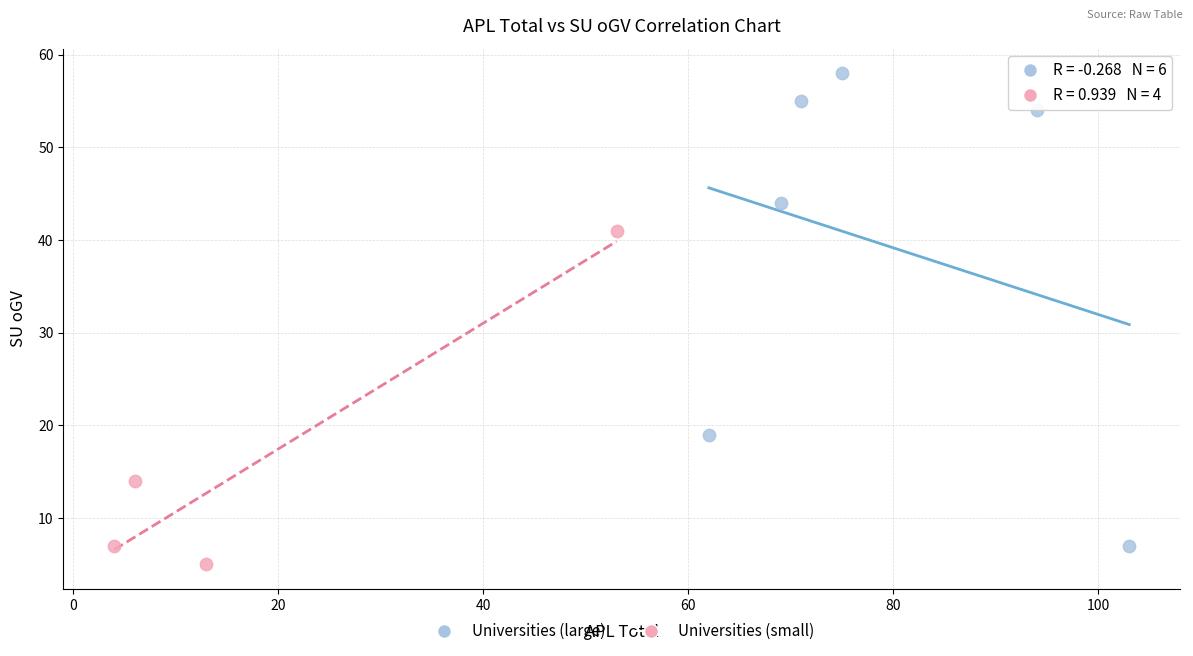

Which series has the widest spread of Y values?

Universities (large)